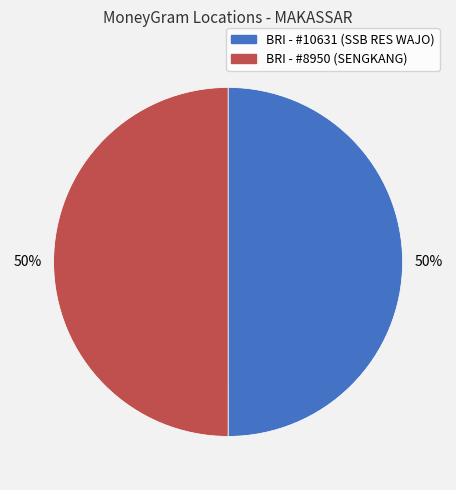

To the nearest percent, what is the average slice percentage?

50%